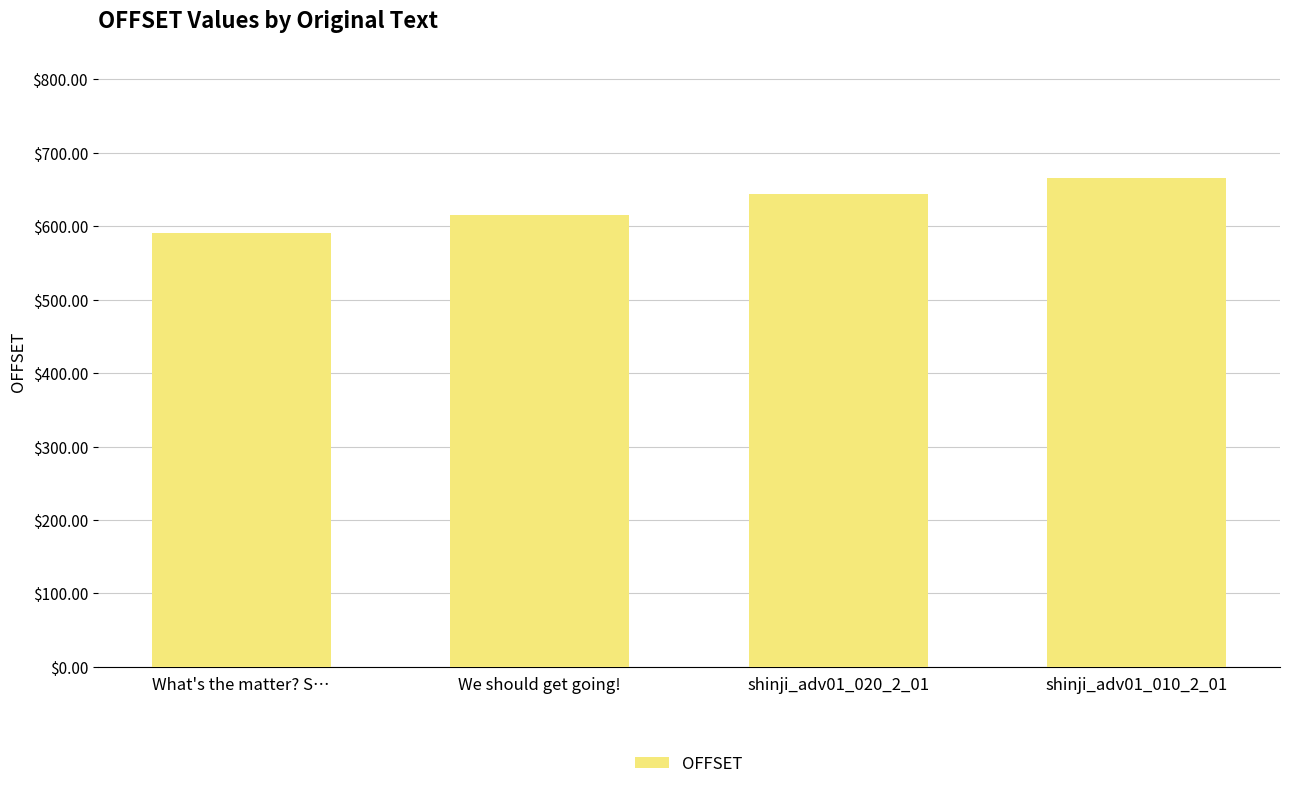

Between shinji_adv01_010_2_01 and shinji_adv01_020_2_01, which is larger?

shinji_adv01_010_2_01